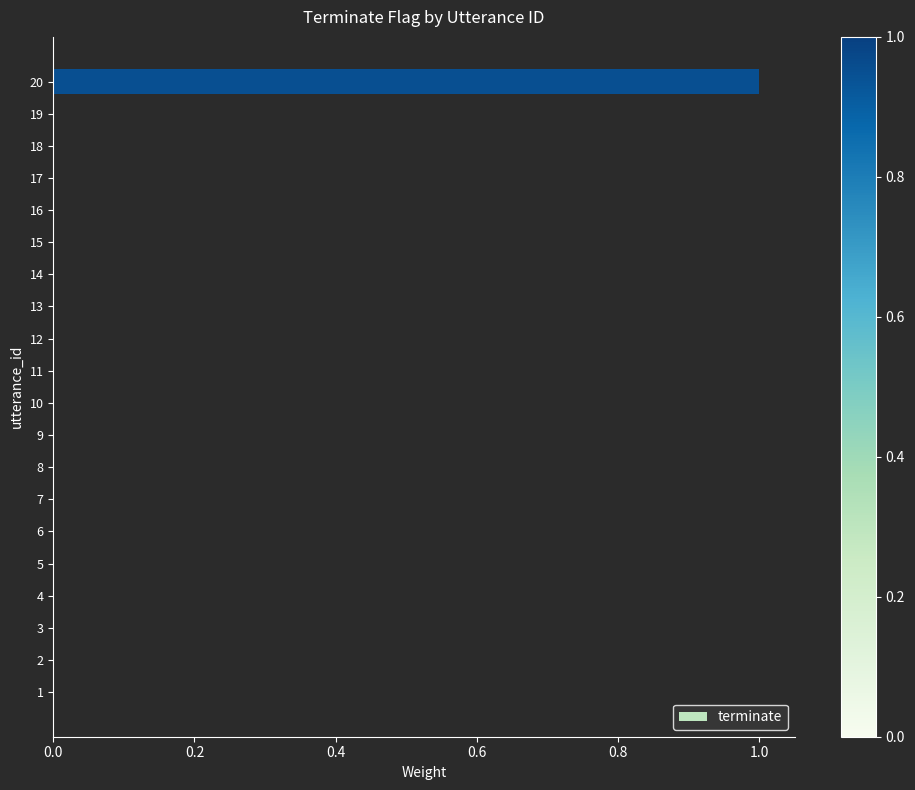

Reading bottom to top, what are all the values shown in this chart?

1=0	2=0	3=0	4=0	5=0	6=0	7=0	8=0	9=0	10=0	11=0	12=0	13=0	14=0	15=0	16=0	17=0	18=0	19=0	20=1